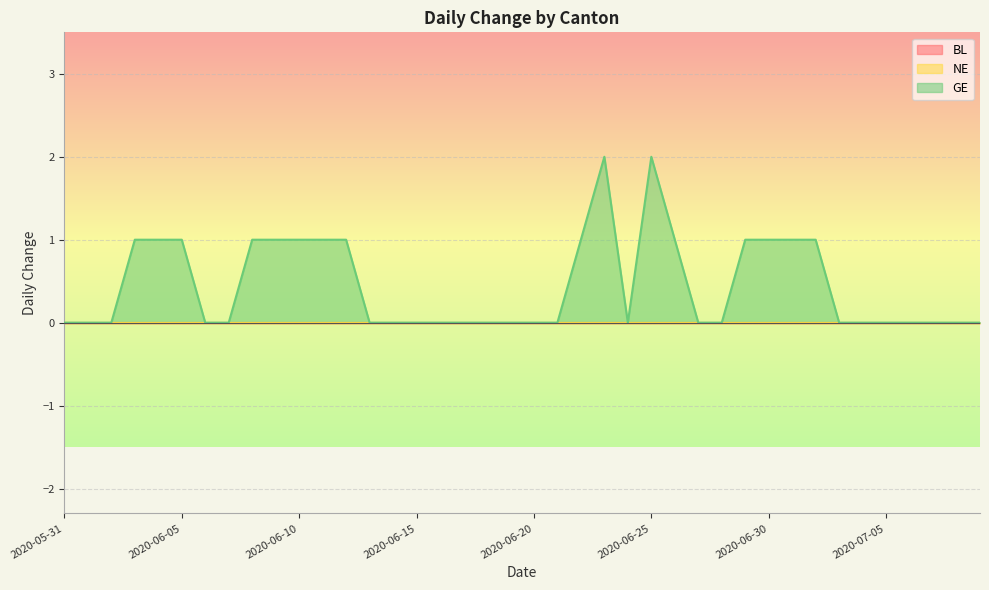

What is the label of the 29th point from the left?

2020-06-28